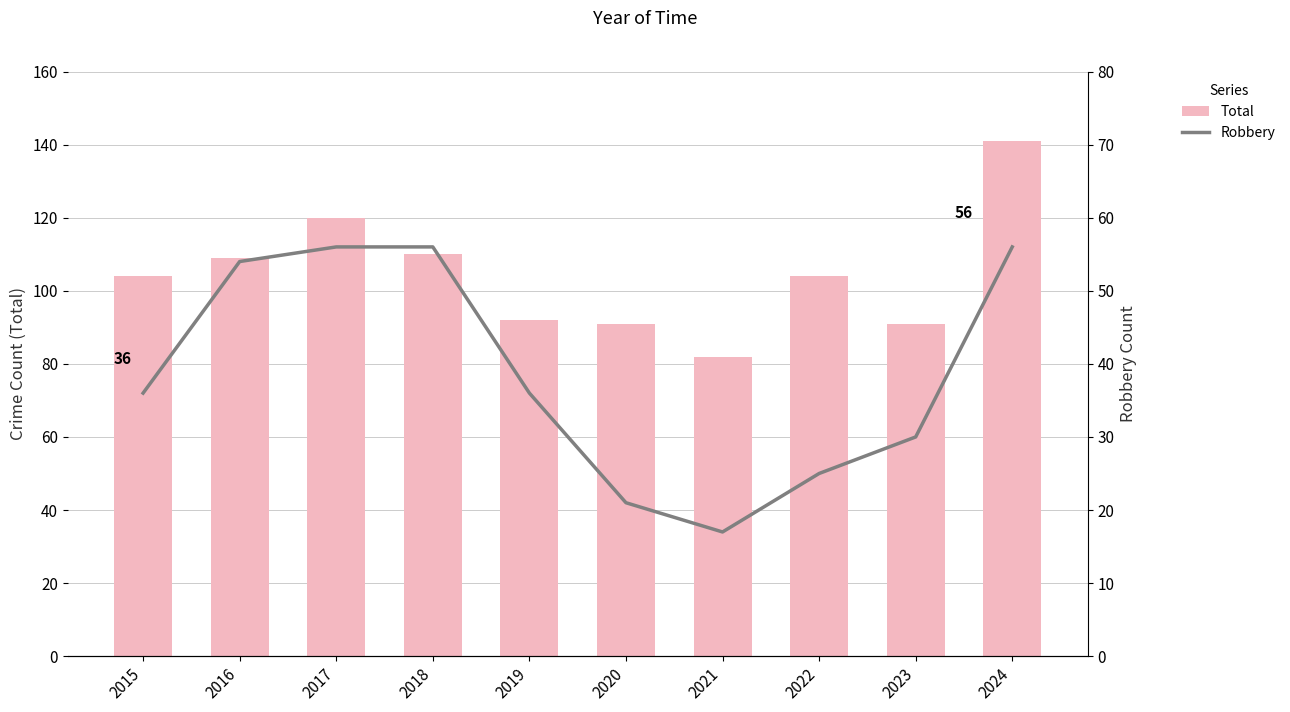

What are all the series names shown in the legend?

Total, Robbery